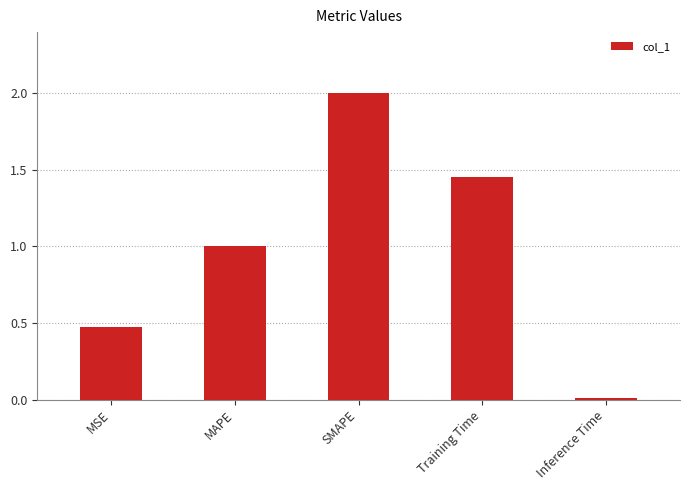

List the labels in order of value, smallest first.

Inference Time, MSE, MAPE, Training Time, SMAPE